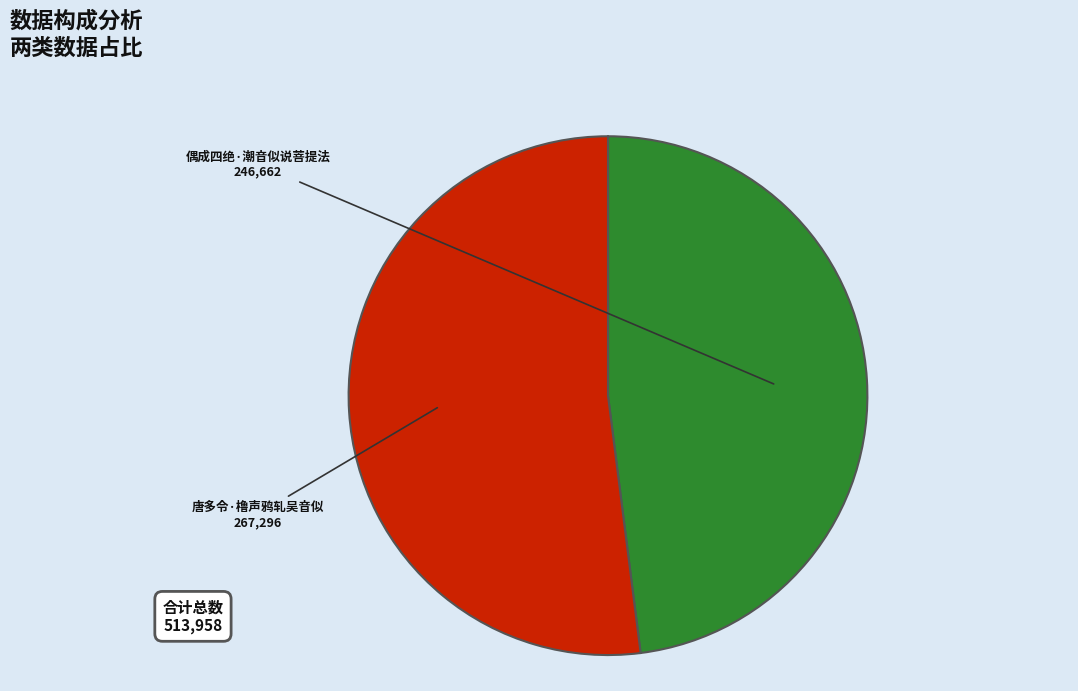

How many segments does this pie chart have?

2